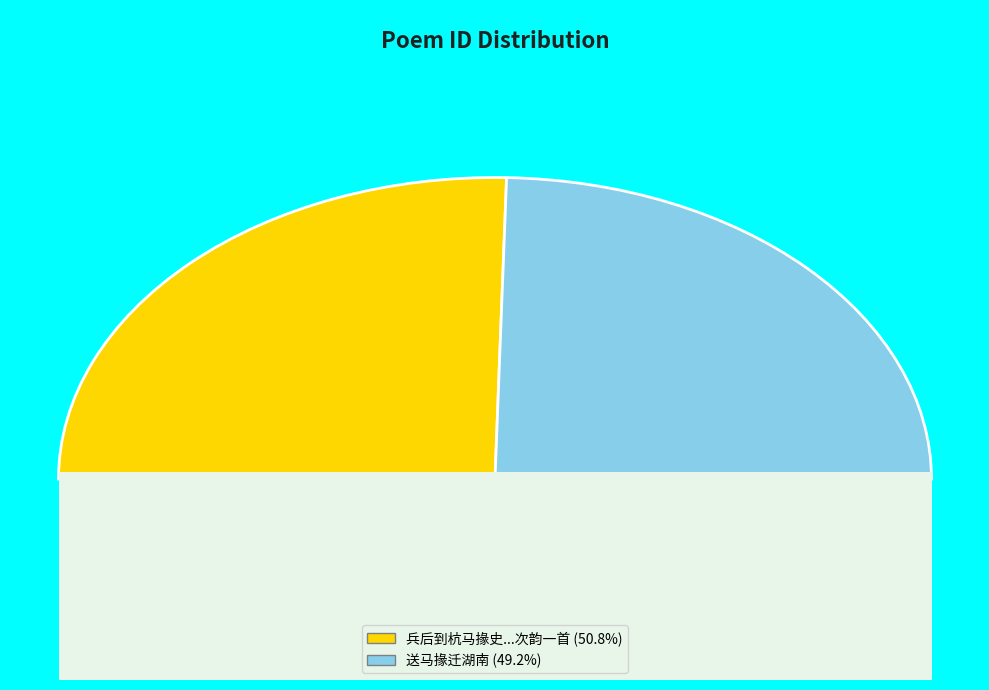

True or false: 兵后到杭马掾史置酒见招且示所与石处道丘长卿西湖倡和之什次韵一首 accounts for 51% of the total.

True